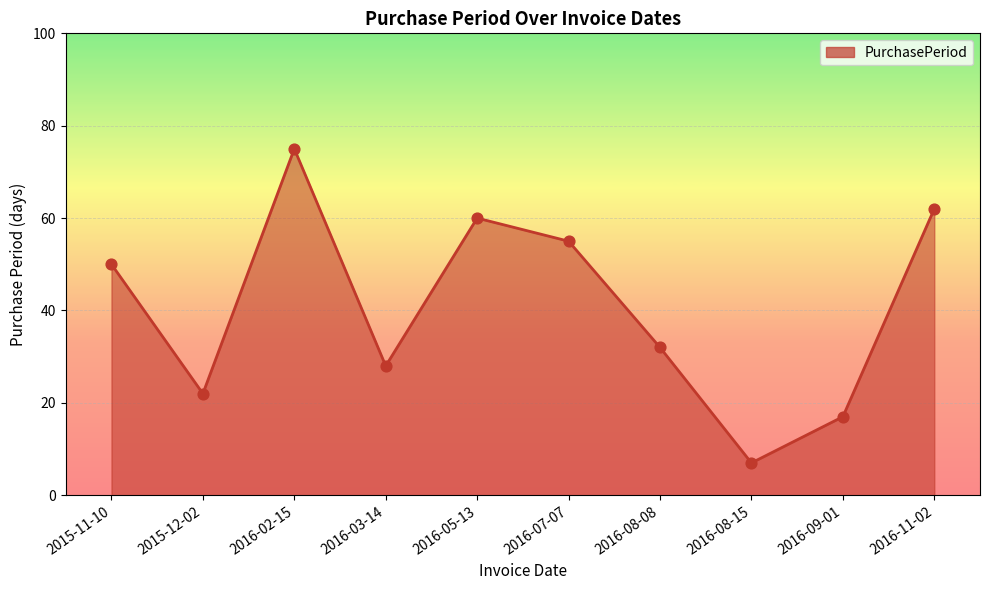

What is the ratio of the value at 2016-05-13 to the value at 2016-09-01?

3.5